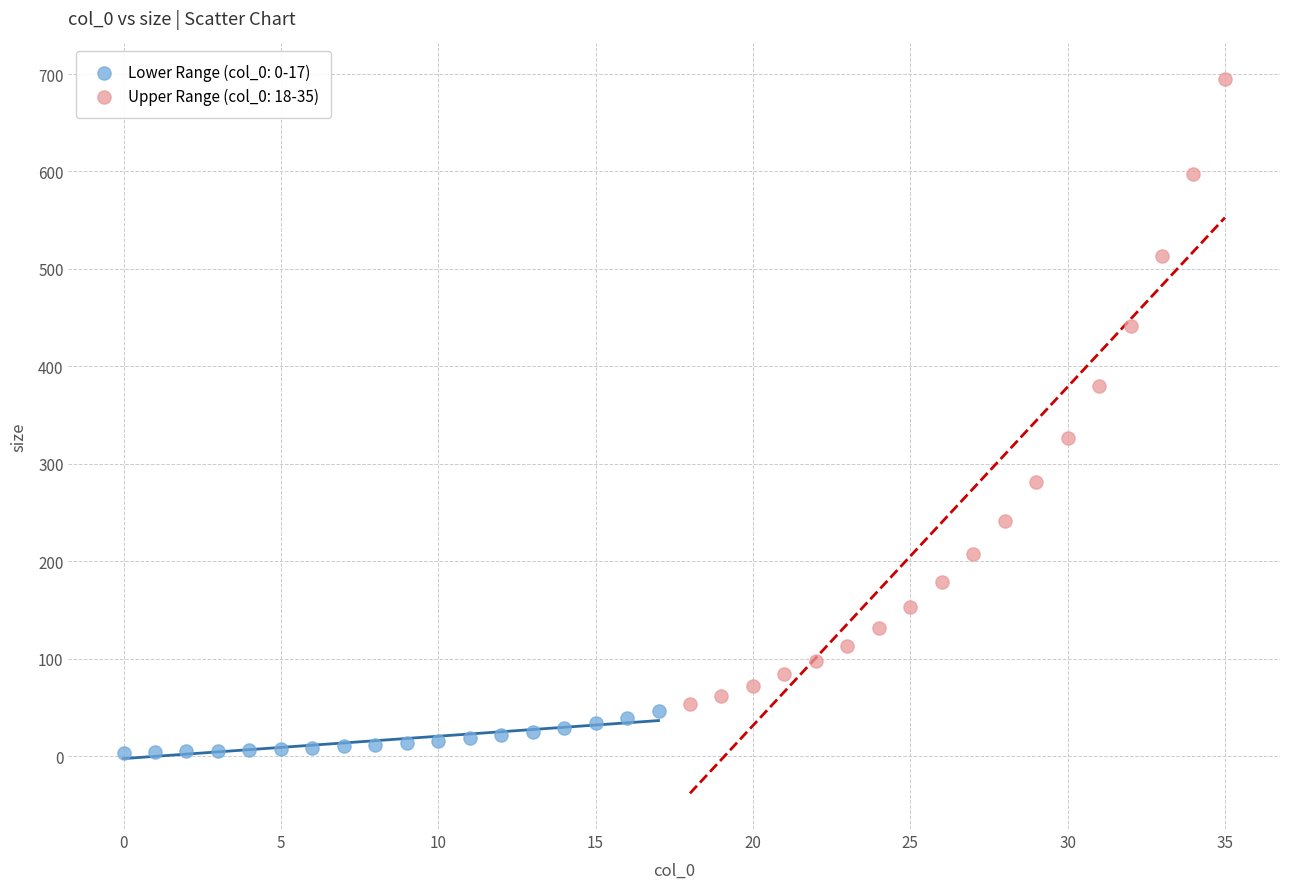

Which series reaches the maximum Y coordinate?

Upper Range (col_0: 18-35)